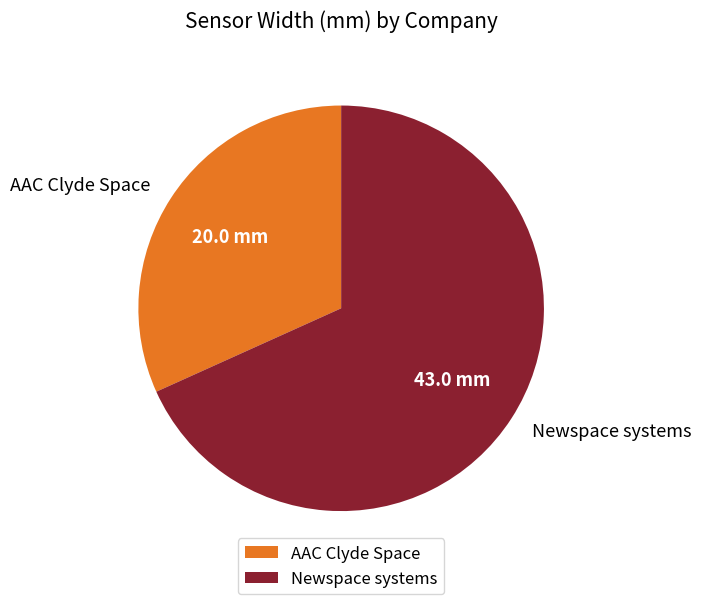

What is the ratio of the value at AAC Clyde Space to the value at Newspace systems?

0.5